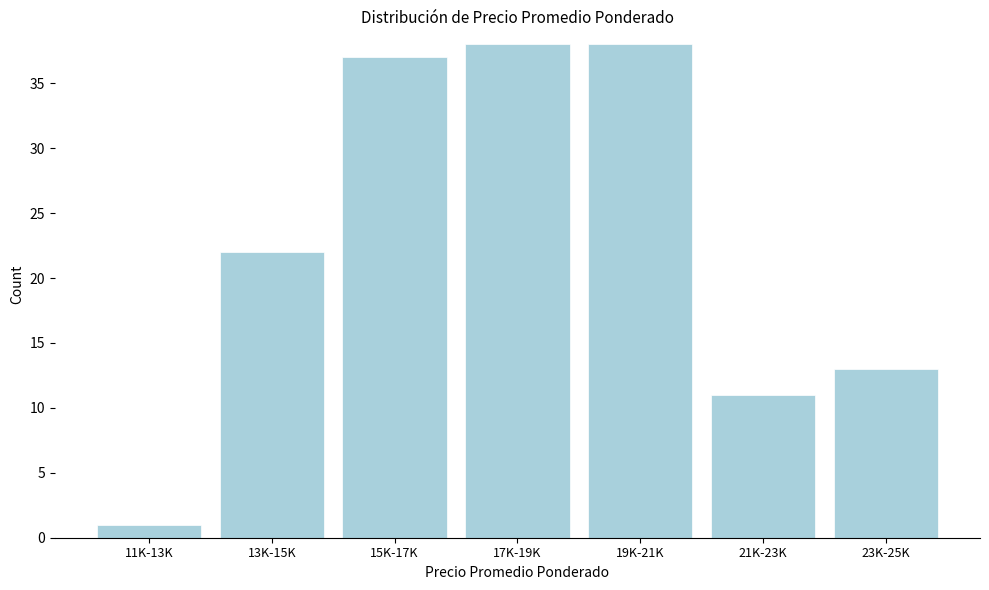

Reading left to right, transcribe all the data shown in this chart.

11K-13K=1	13K-15K=22	15K-17K=37	17K-19K=38	19K-21K=38	21K-23K=11	23K-25K=13